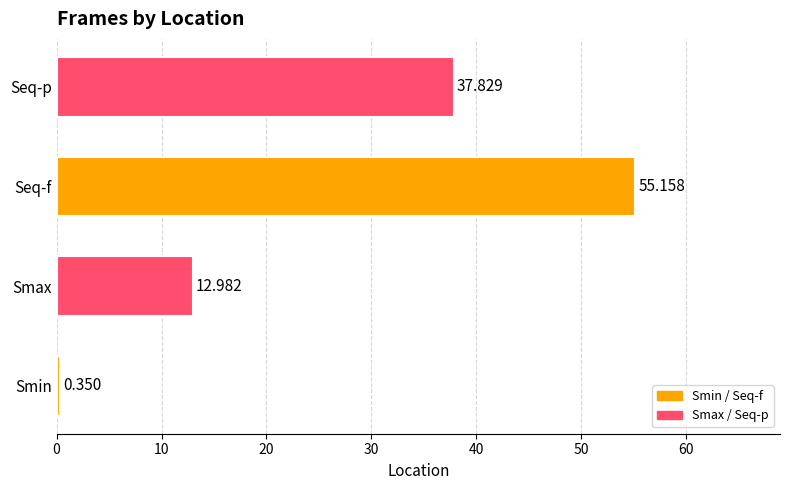

Rank the categories by value from highest to lowest.

Seq-f, Seq-p, Smax, Smin